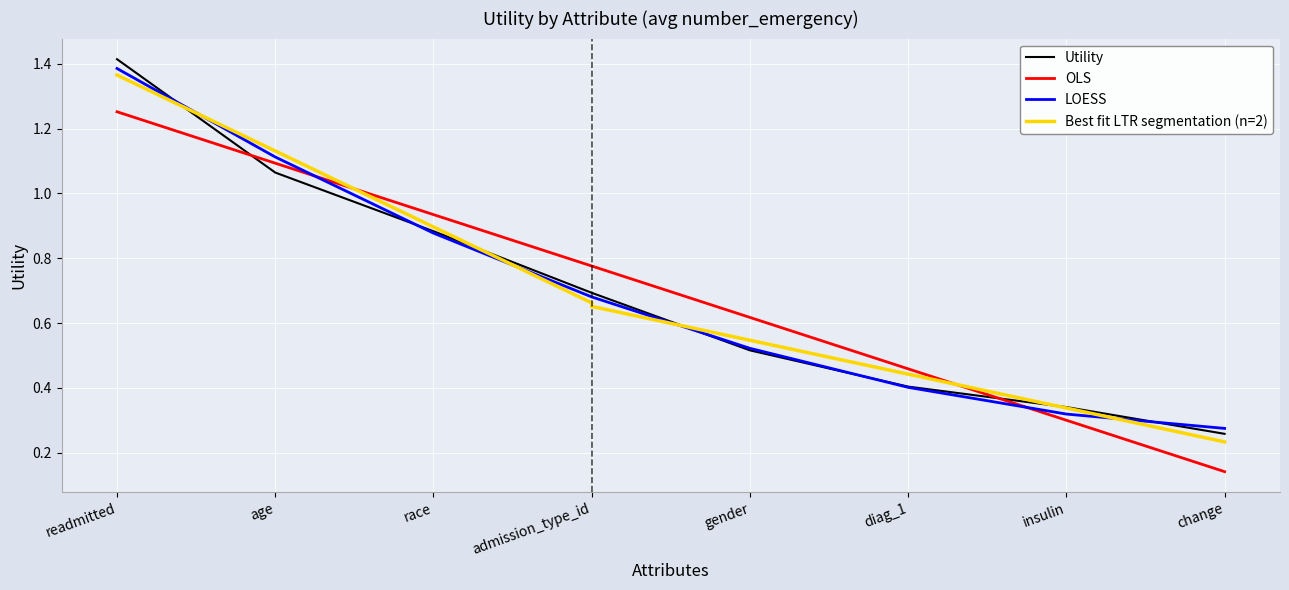

Reading left to right, what are all the values shown in this chart?

1.4	1.1	0.9	0.7	0.5	0.4	0.3	0.3